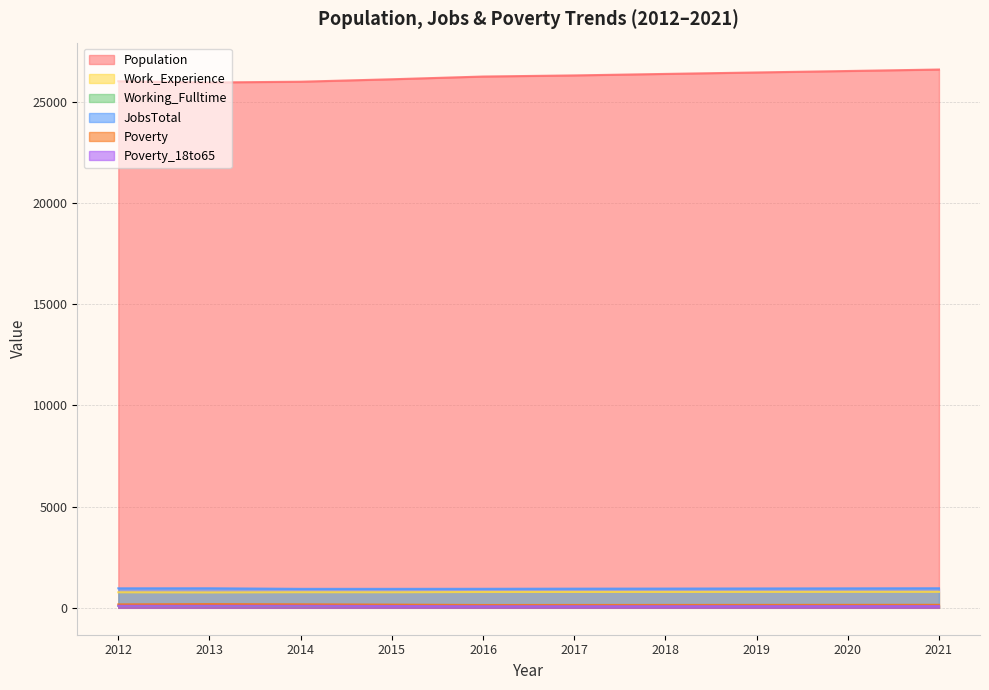

Reading left to right, extract all data points from this chart.

Population: 26008	25948	25986	26107	26242	26297	26371	26443	26515	26588
Work_Experience: 767	760	770	768	781	783	784	786	788	789
Working_Fulltime: 98	90	86	95	87	89	91	94	97	99
JobsTotal: 963	965	936	936	939	946	950	956	961	966
Poverty: 169	183	172	157	138	140	141	143	145	147
Poverty_18to65: 99	100	100	89	79	80	81	83	84	85